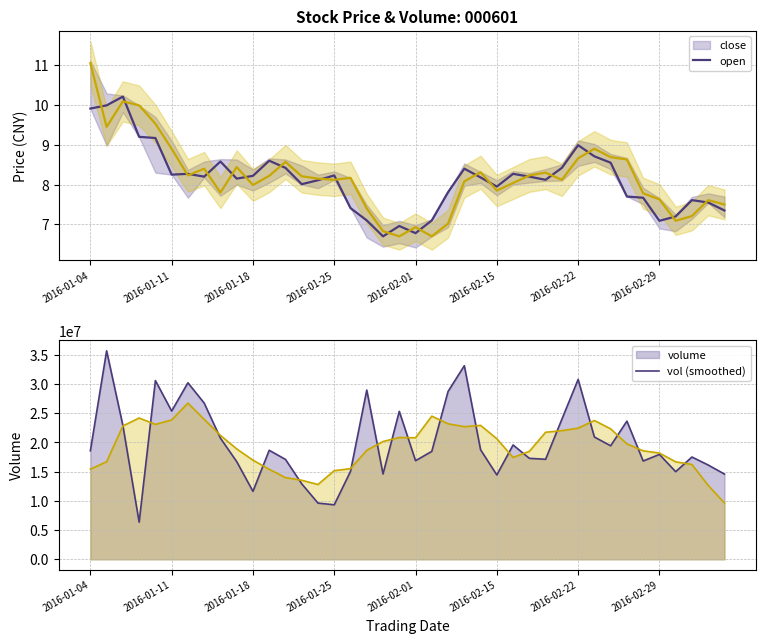

How many intersections are there between open and close?

20